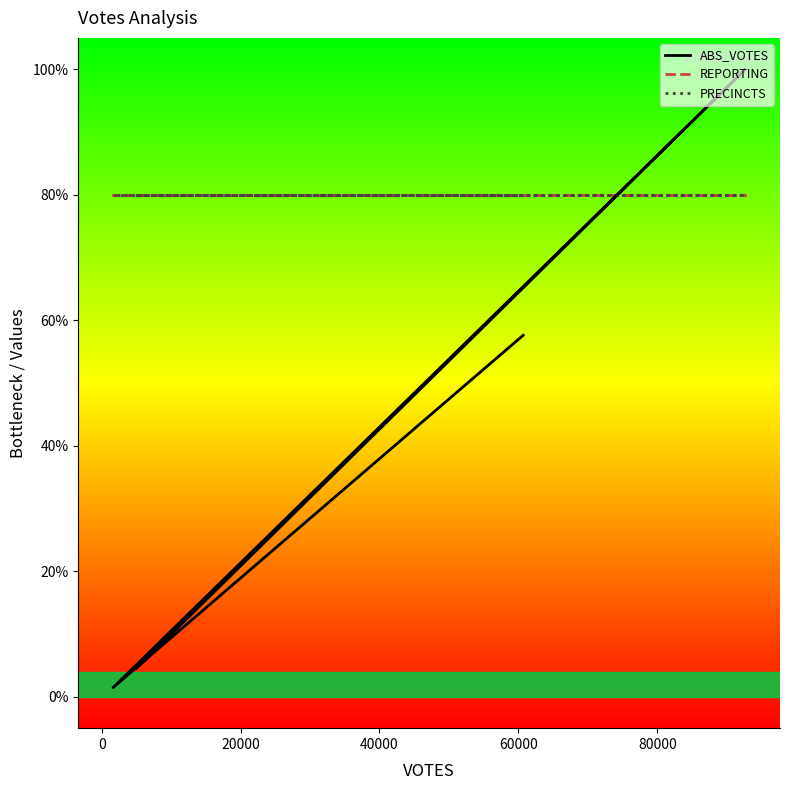

True or false: REPORTING and PRECINCTS intersect in this chart.

False